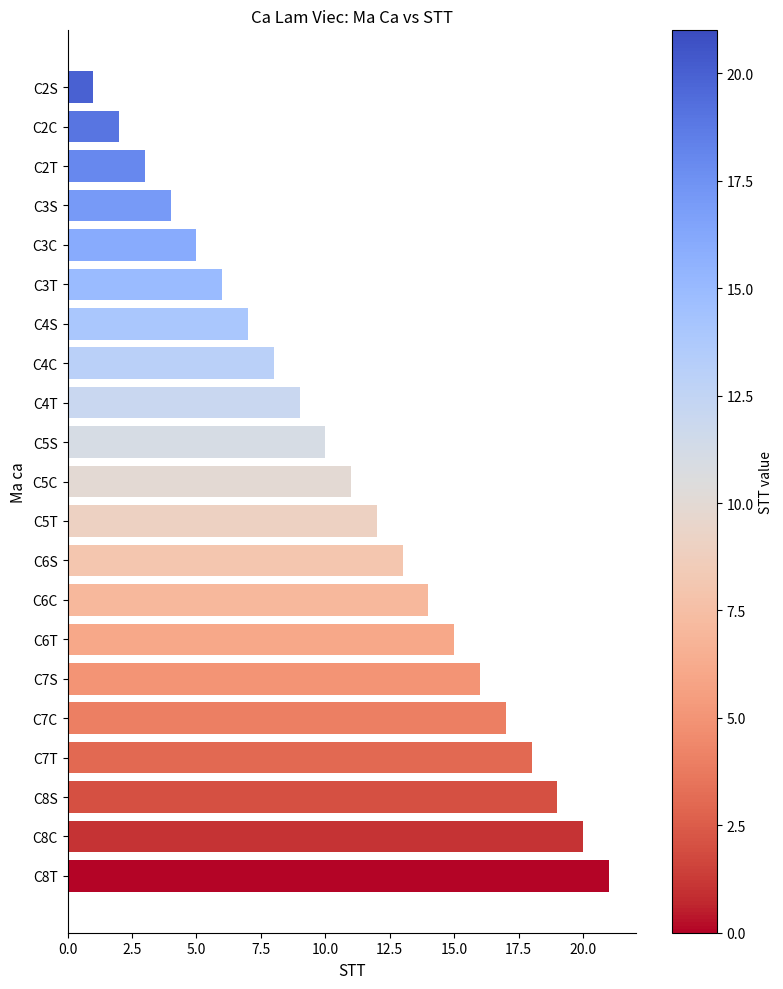

Approximately how many times larger is the value at C8C compared to C8S?

1.1